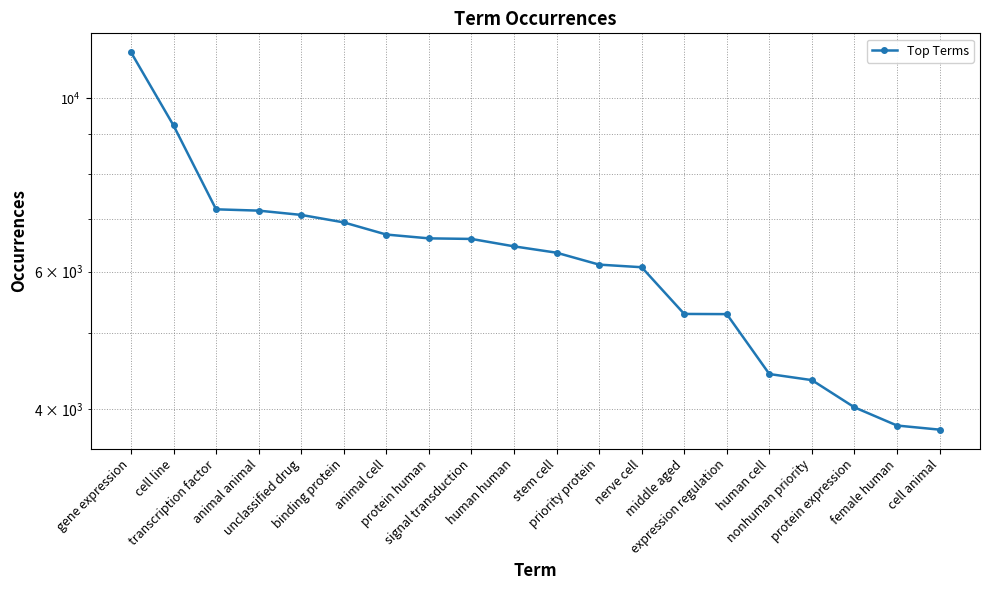

How many lines are shown in the chart?

1